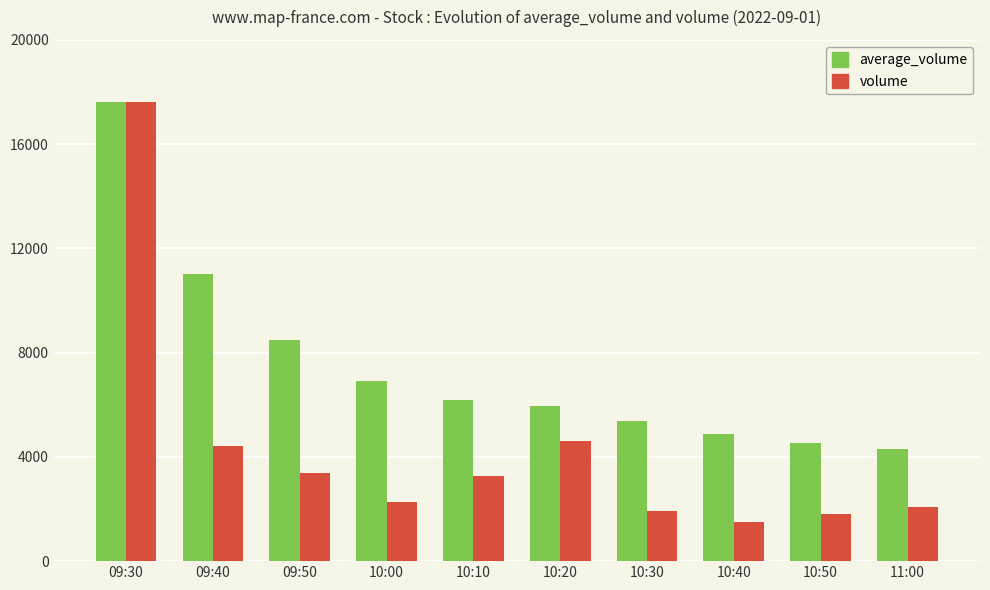

Reading left to right, list all the values displayed in this chart.

average_volume: 09:30=17627.0	09:40=11026.0	09:50=8479.7	10:00=6930.8	10:10=6199.2	10:20=5936.2	10:30=5365.6	10:40=4883.4	10:50=4540.7	11:00=4295.1
volume: 09:30=17627.0	09:40=4425.0	09:50=3387.0	10:00=2284.0	10:10=3273.0	10:20=4621.0	10:30=1942.0	10:40=1508.0	10:50=1799.0	11:00=2085.0